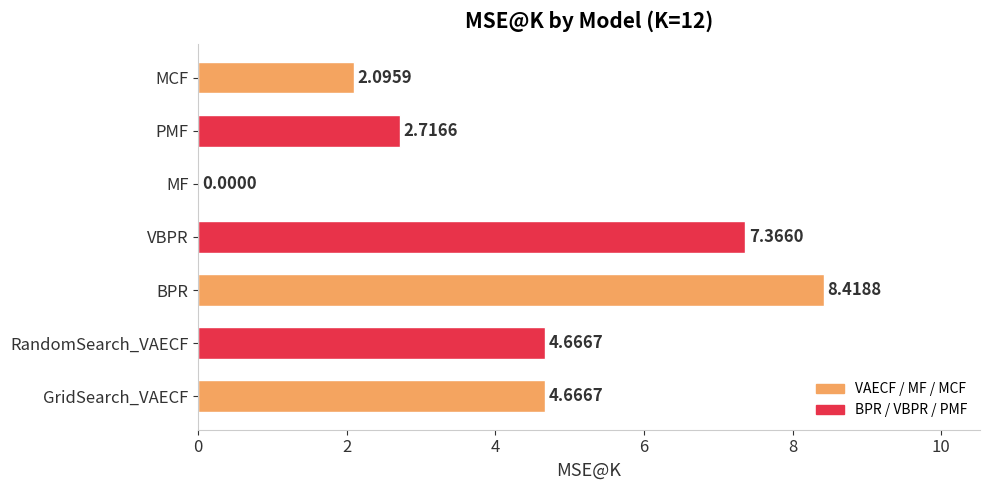

What is the sum of the values at BPR and RandomSearch_VAECF?

13.1